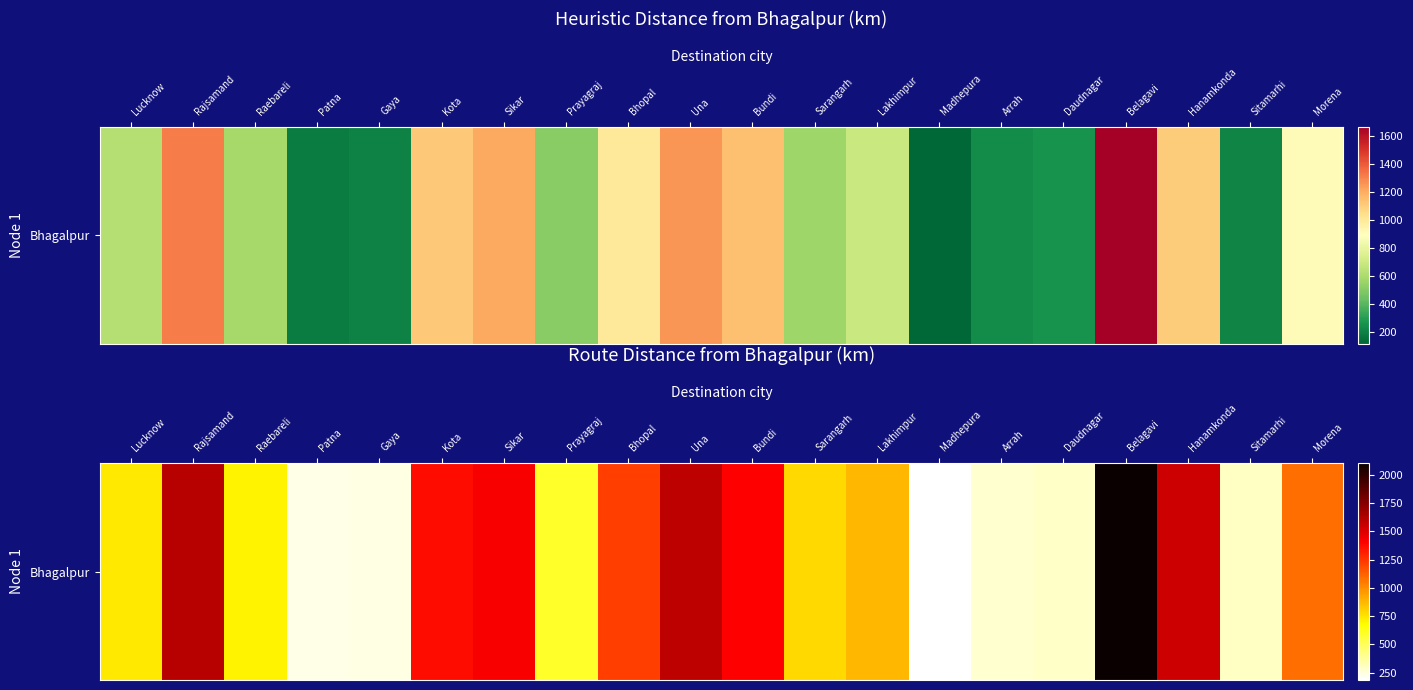

Reading right to left, extract all data points from this chart.

Morena=1086	Sitamarhi=302	Hanamkonda=1542	Belagavi=2103	Daudnagar=298	Arrah=283	Madhepura=186	Lakhimpur=878	Sarangarh=780	Bundi=1401	Una=1590	Bhopal=1223	Prayagraj=591	Sikar=1421	Kota=1369	Gaya=240	Patna=233	Raebareli=704	Rajsamand=1608	Lucknow=735